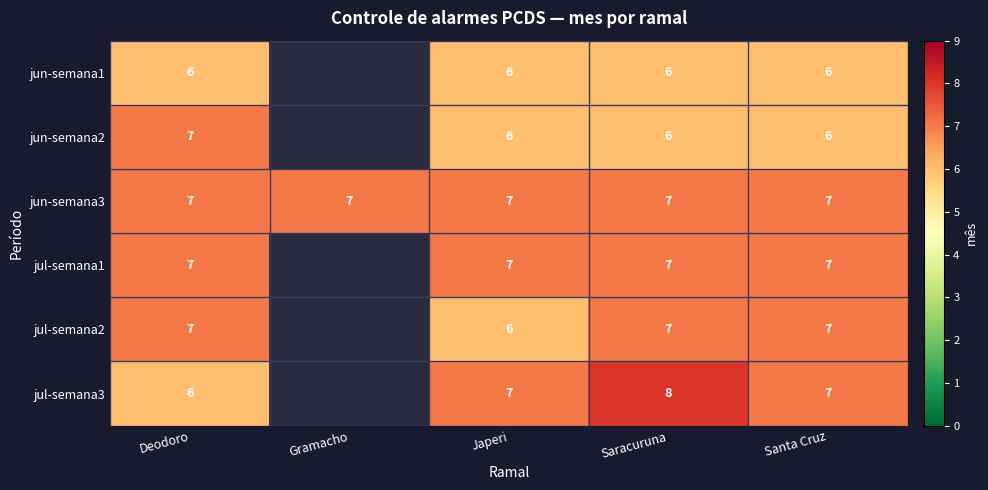

Is the value of jun-semana2 at Santa Cruz greater than the value of jul-semana1 at Saracuruna?

No